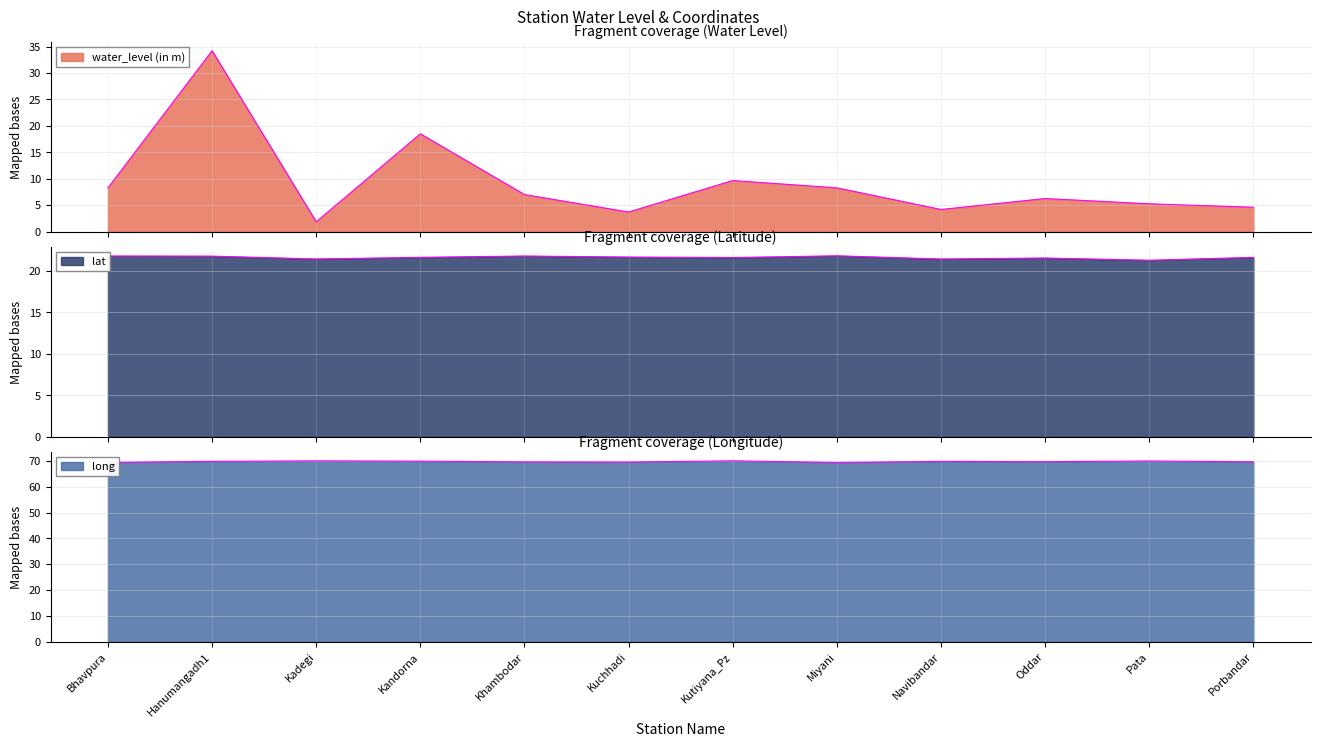

Between Kutiyana_Pz and Hanumangadh1, which is larger?

Hanumangadh1